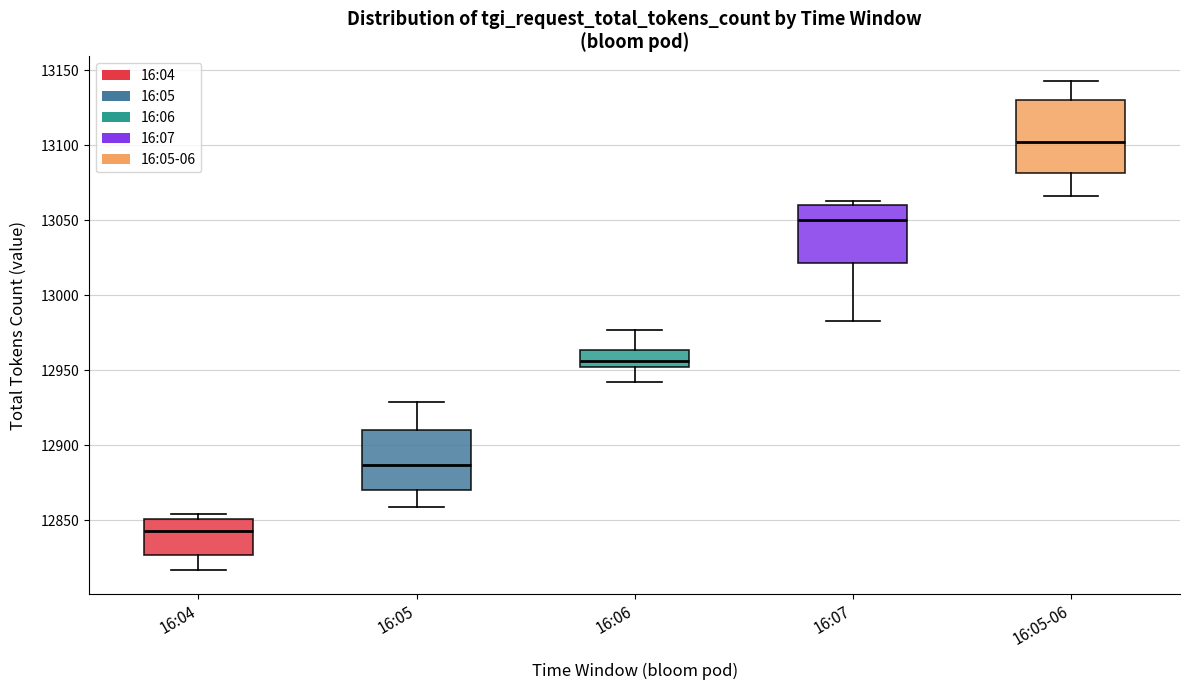

Comparing the boxes themselves (not the whiskers), which one is the tallest?

16:05-06